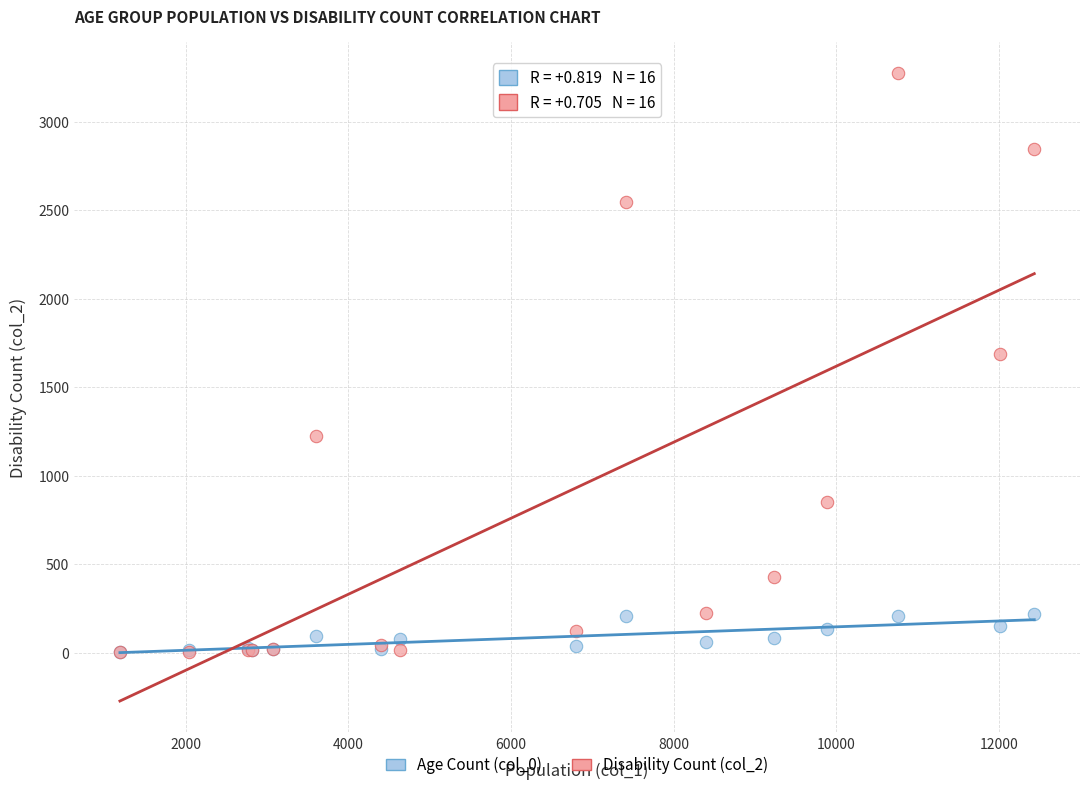

What are all the series names shown in the legend?

Age Count (col_0), Disability Count (col_2)